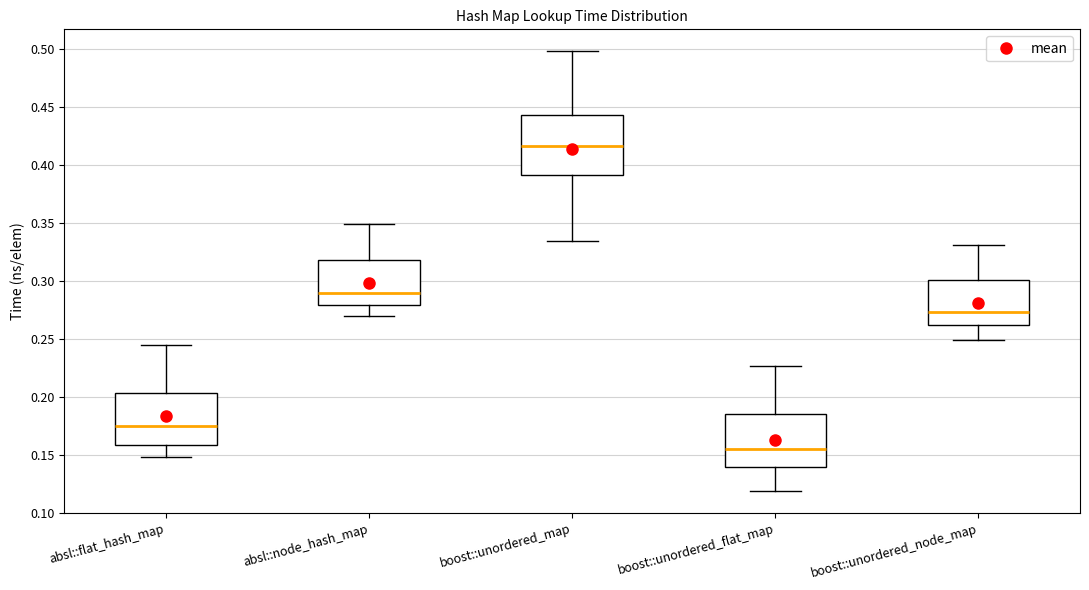

Reading left to right, read every box against the y-axis: the position of its median line, the range the box covers, and the ends of its whiskers. The values are not printed on the chart, so give them approximately, as read against the axis.

absl::flat_hash_map: median 0.175, box 0.160 to 0.205, whiskers 0.150 to 0.245
absl::node_hash_map: median 0.290, box 0.280 to 0.320, whiskers 0.270 to 0.350
boost::unordered_map: median 0.415, box 0.390 to 0.445, whiskers 0.335 to 0.500
boost::unordered_flat_map: median 0.155, box 0.140 to 0.185, whiskers 0.120 to 0.225
boost::unordered_node_map: median 0.275, box 0.260 to 0.300, whiskers 0.250 to 0.330